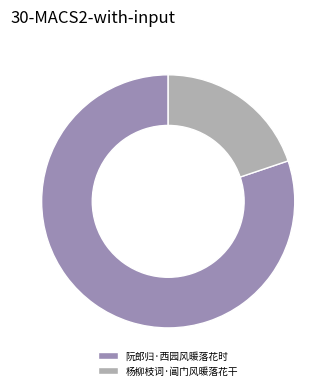

How many segments does this pie chart have?

2